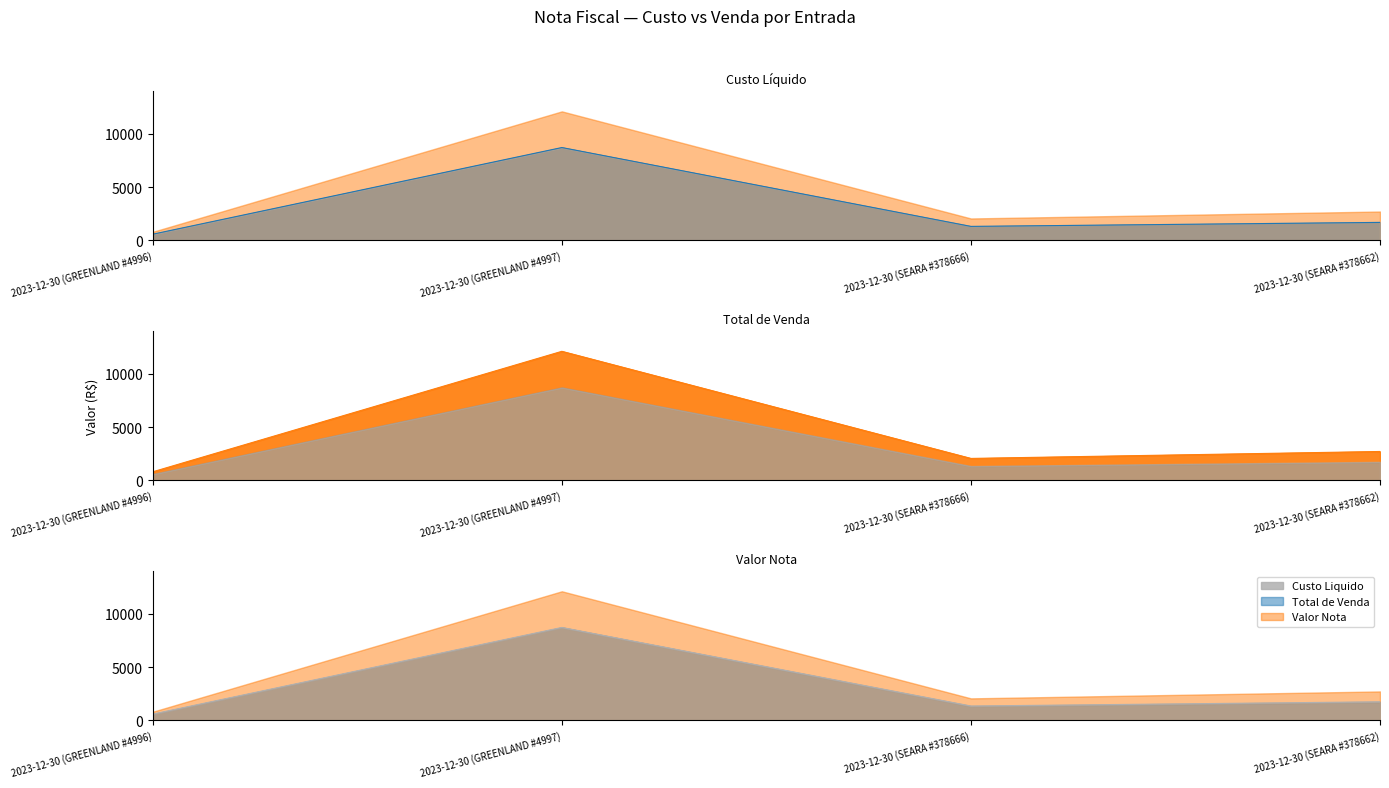

What is the spread (max minus min) of values at 2023-12-30 (GREENLAND #4996)?

223.2